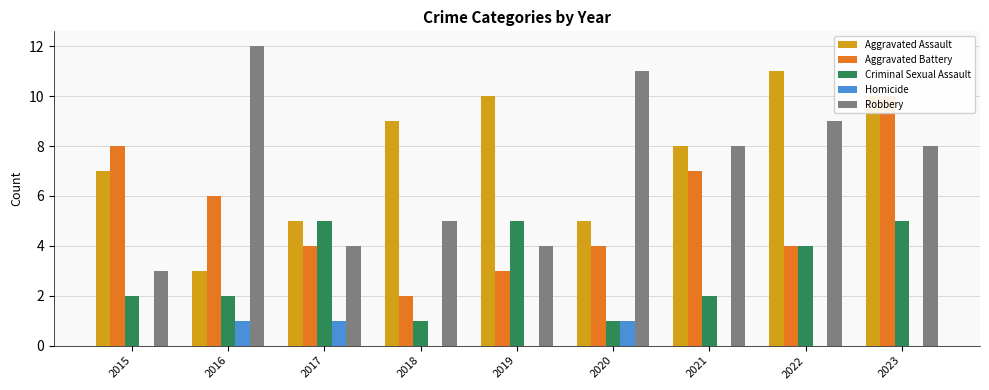

At 2015, list the series in order from smallest to largest.

Homicide, Criminal Sexual Assault, Robbery, Aggravated Assault, Aggravated Battery